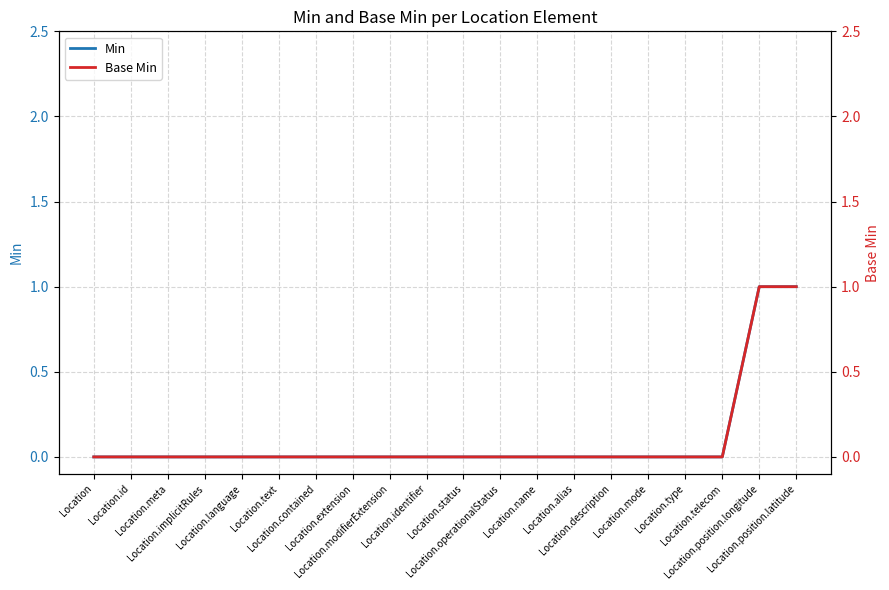

Is it true that Base Min equals 1 at Location.position.latitude?

True